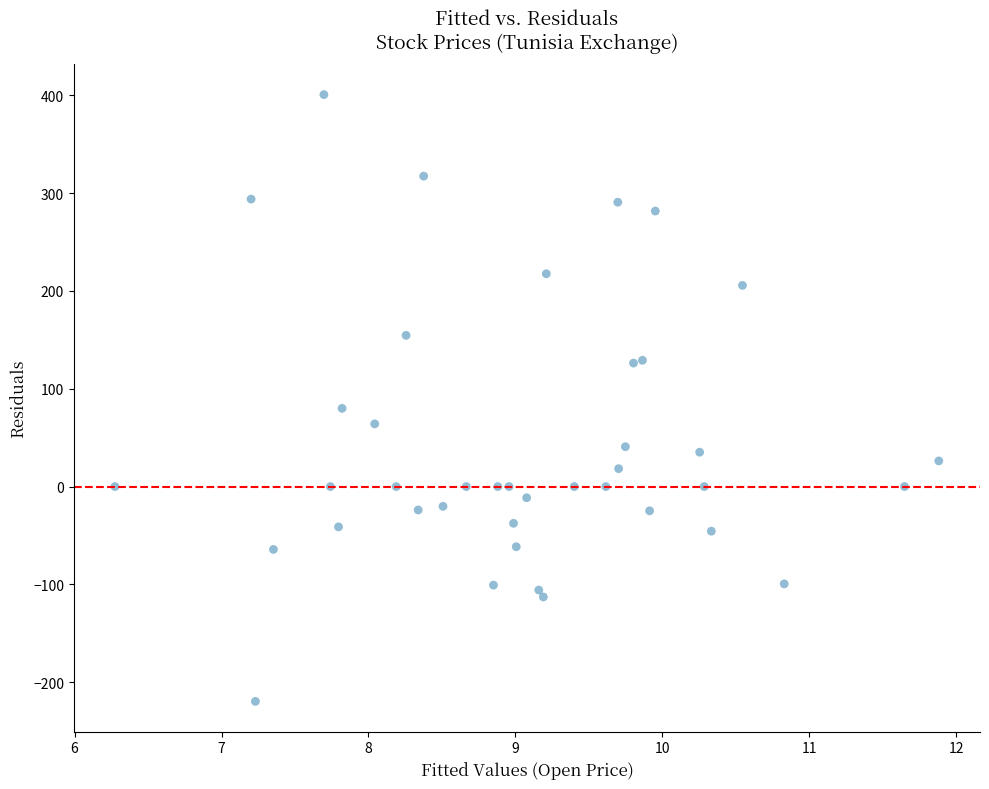

What Y value in the scatter plot is closest to 90?

80.0